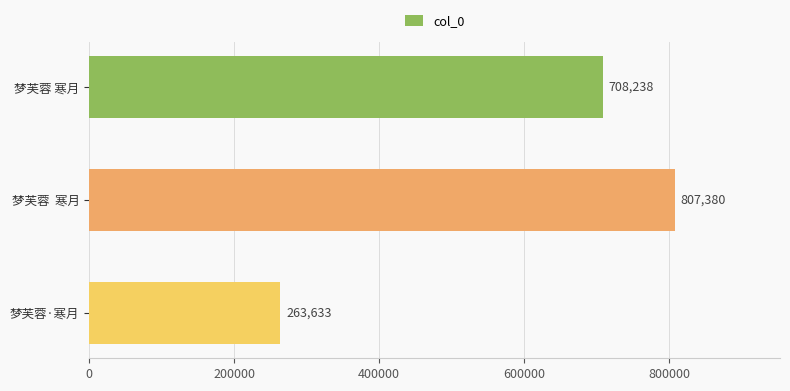

True or false: the data shows 1170627 at 梦芙蓉  寒月.

False